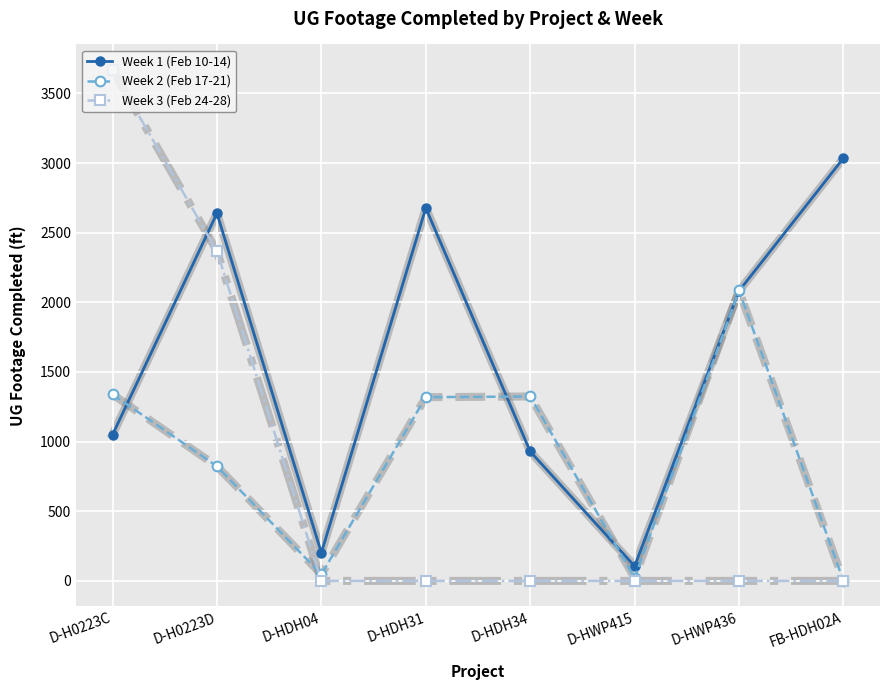

What is the lowest value of the Week 1 (Feb 10-14) series?

106